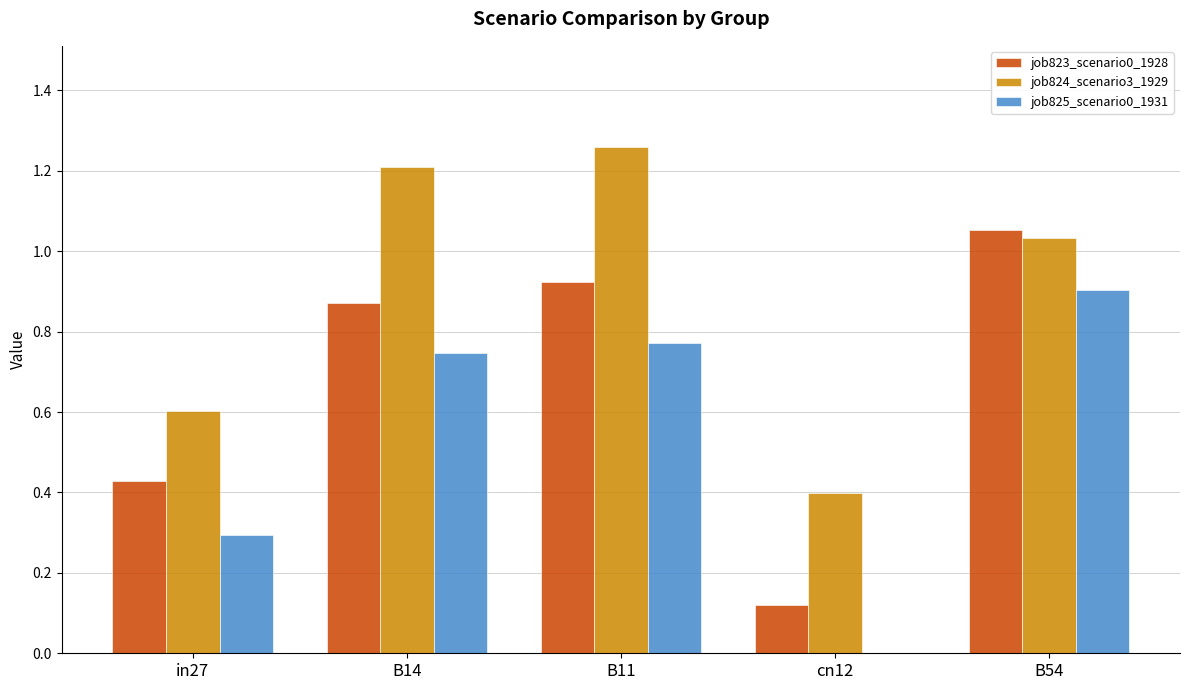

True or false: job823_scenario0_1928 has a value of 0.2 at cn12.

False